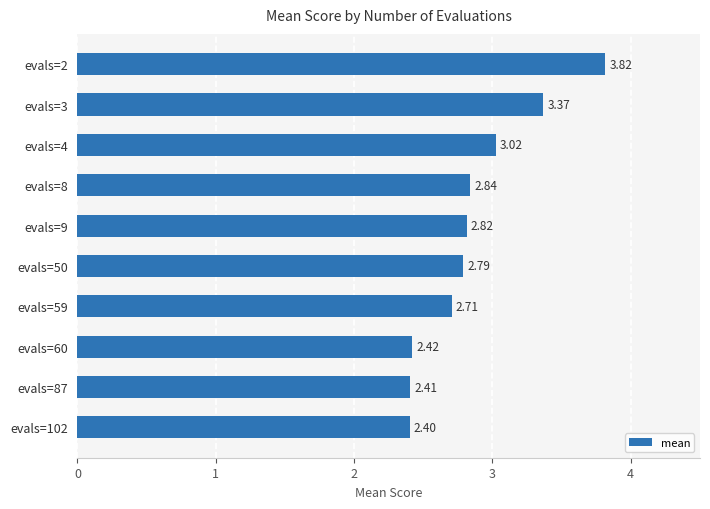

Count the number of categories in the chart.

10